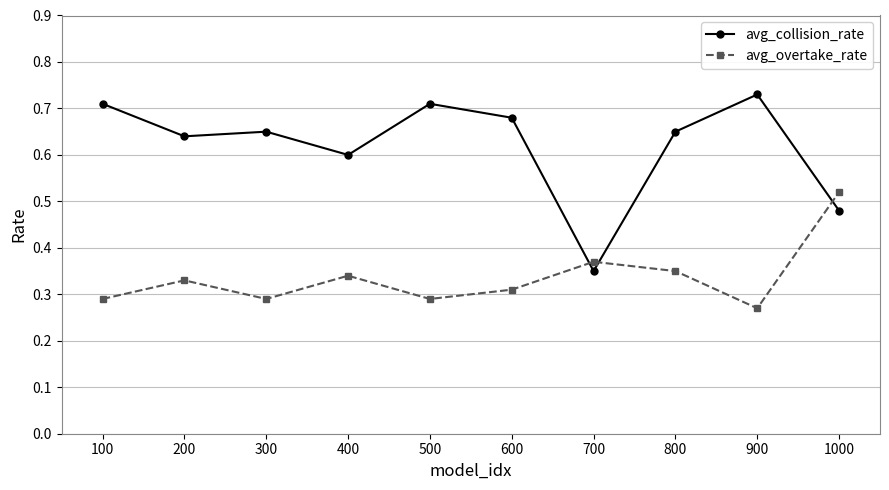

Which category has the lowest value in the avg_overtake_rate series?

900